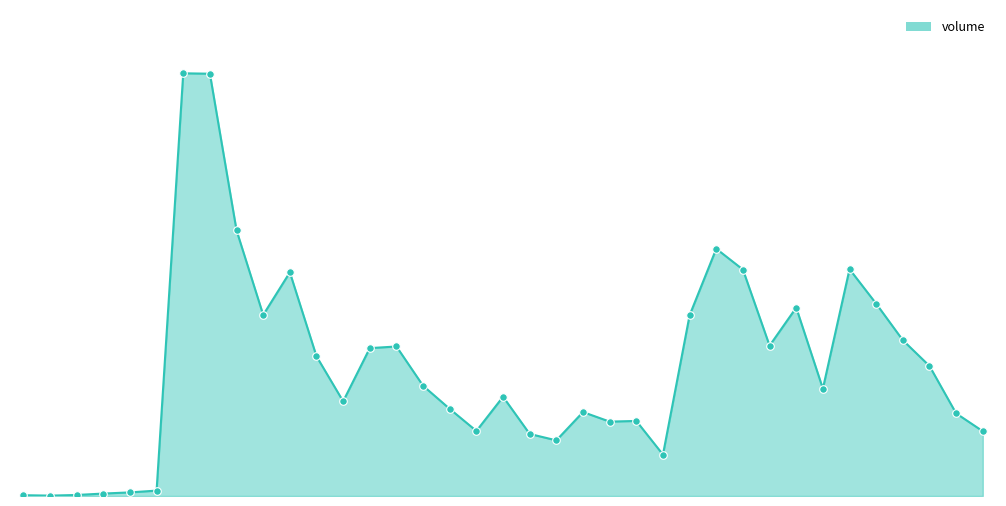

Is this an area chart (filled region under the line)?

Yes